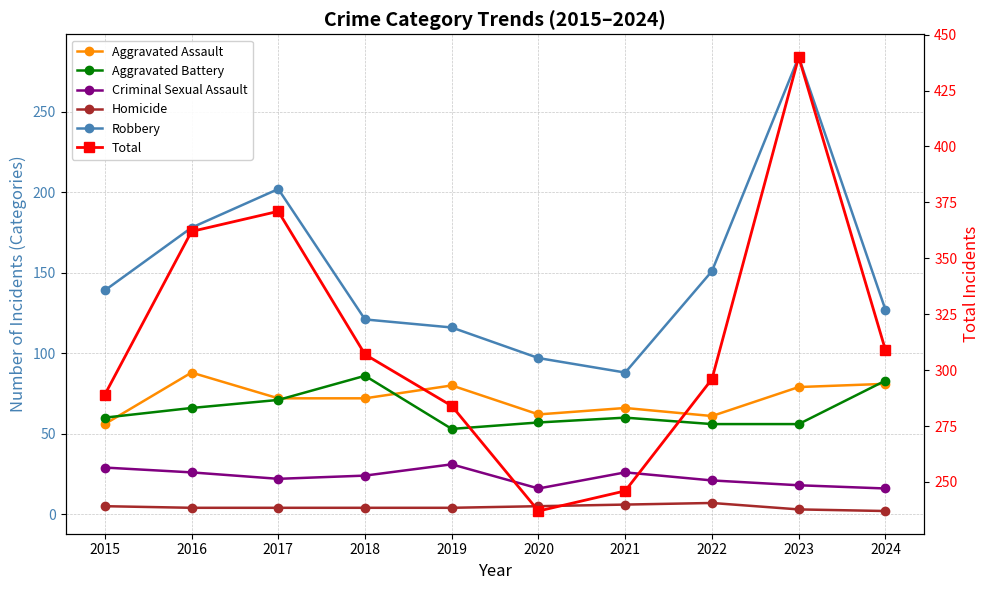

Where is the first local maximum for Homicide?

2022